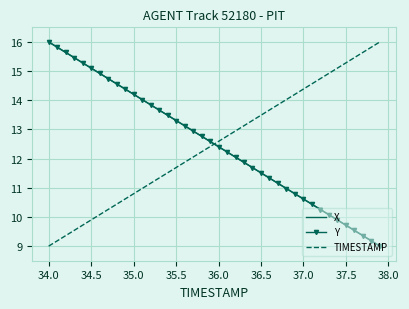

True or false: X and TIMESTAMP cross at least once.

True